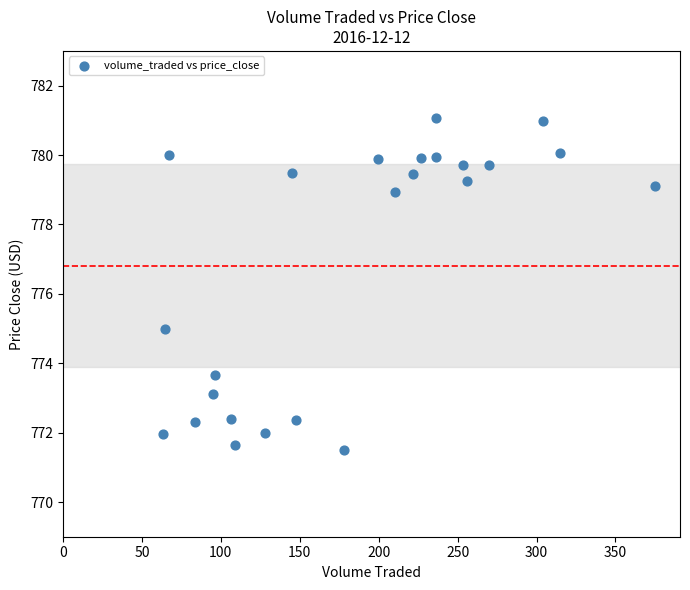

What is the range of X values (max minus min)?

312.0